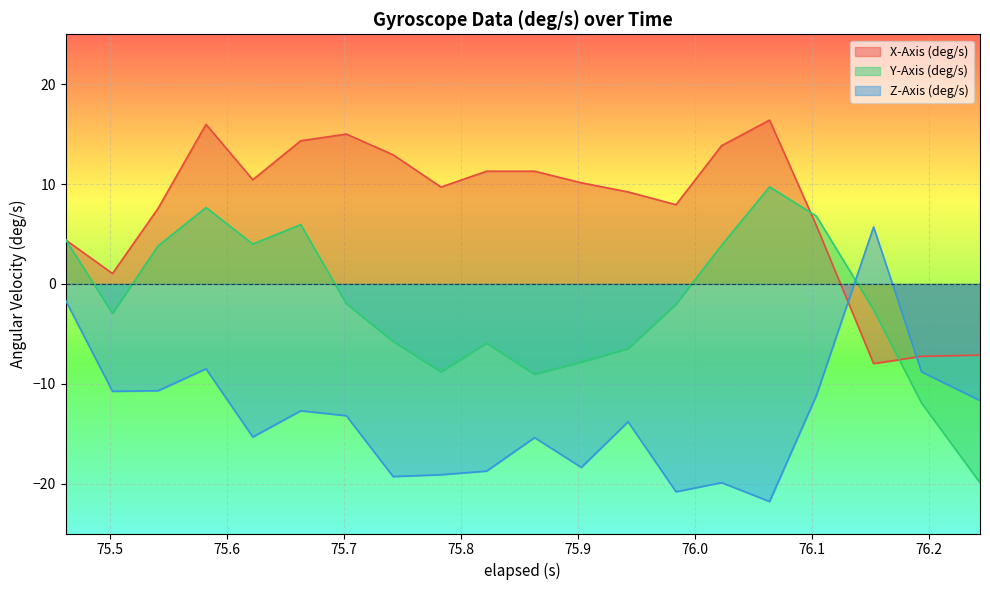

The value of X-Axis (deg/s) at 75.863 is 11.3. True or false?

True